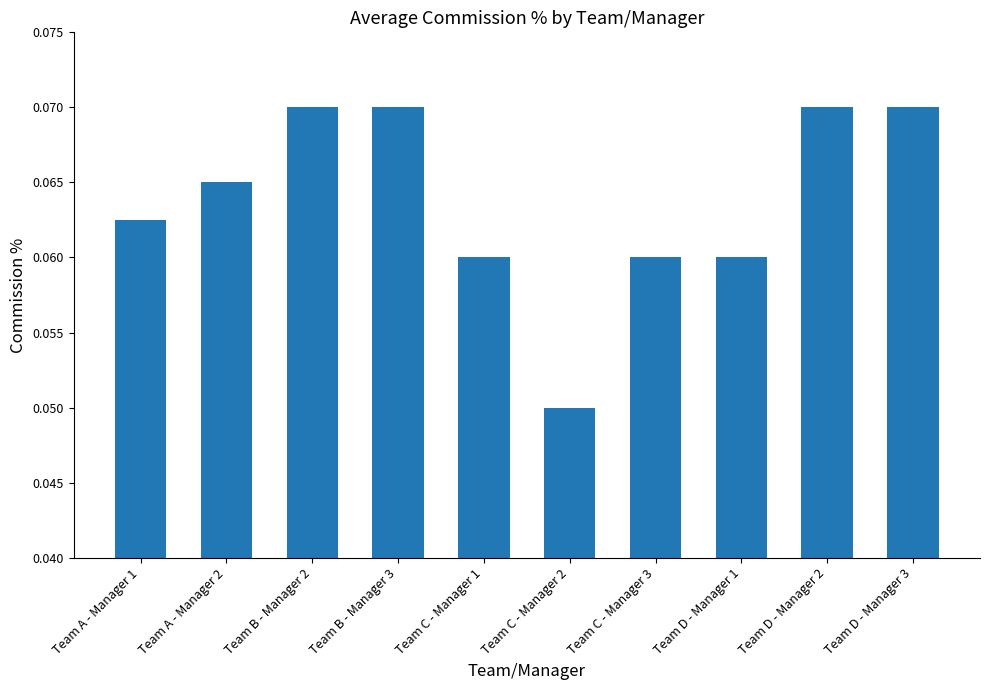

What is the label of the 6th bar from the right?

Team C - Manager 1